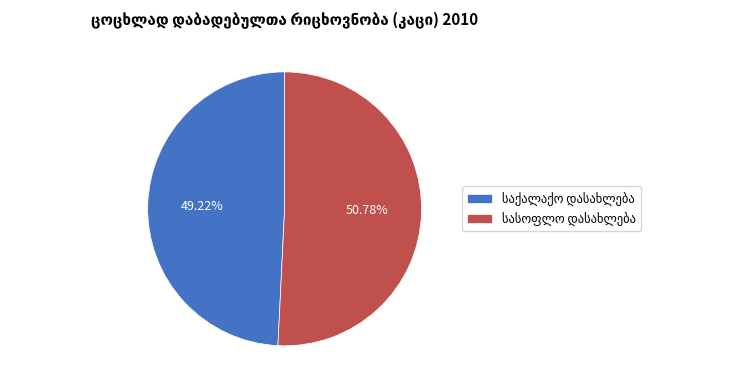

Count the number of slices in the pie.

2